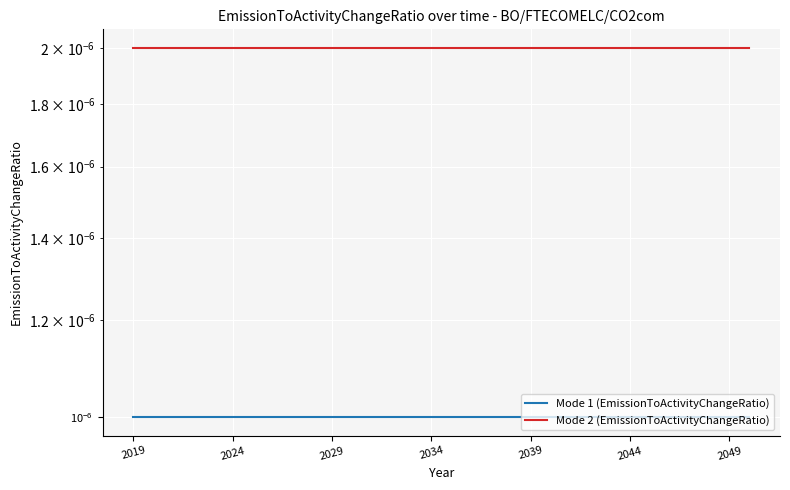

What are all the series names shown in the legend?

Mode 1 (EmissionToActivityChangeRatio), Mode 2 (EmissionToActivityChangeRatio)